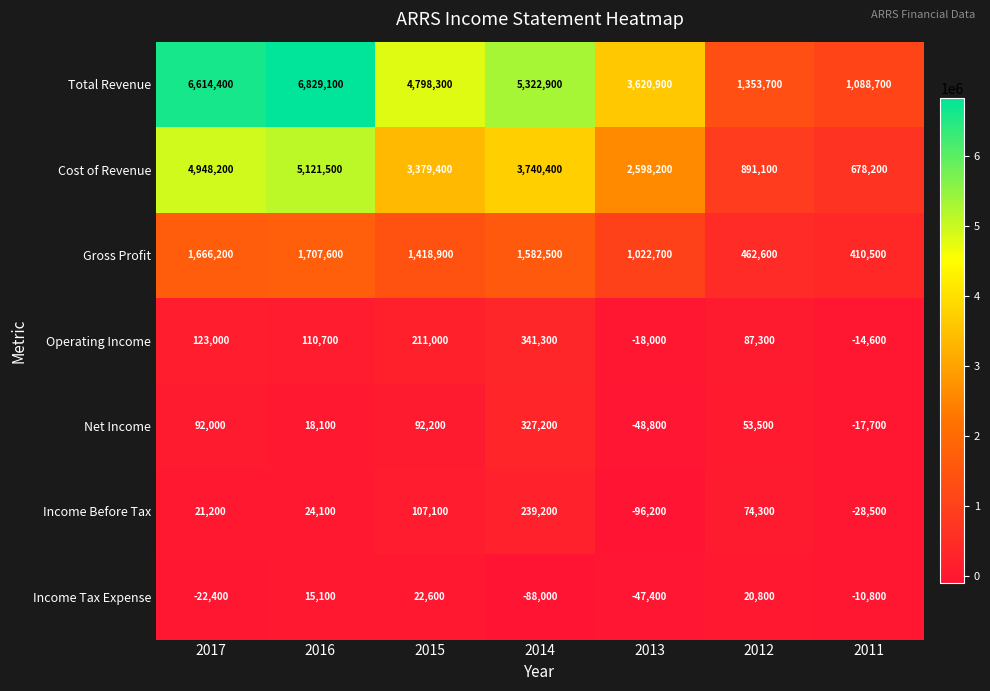

What is the difference between the Income Tax Expense values at 2013 and 2017?

25000